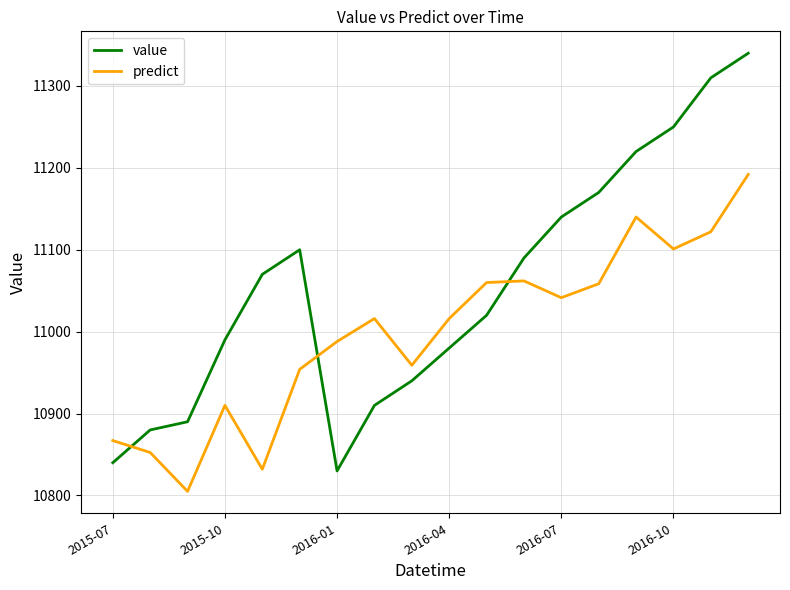

List the series in order of their peak value, lowest first.

predict, value